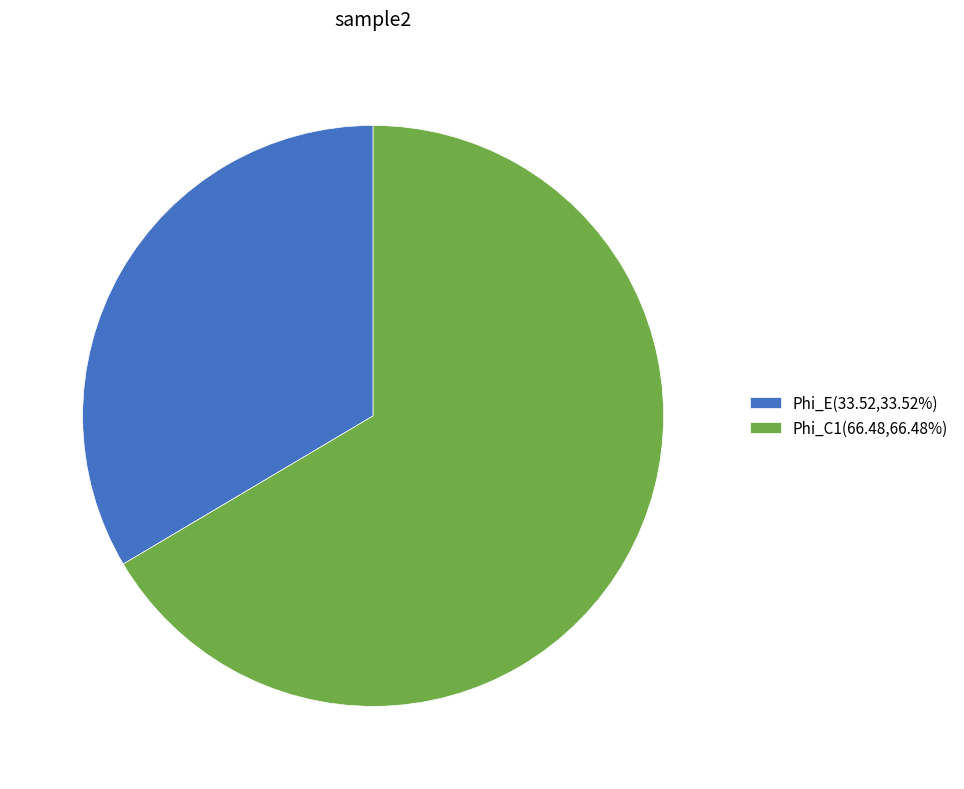

Is Phi_C1 the majority of the pie?

Yes